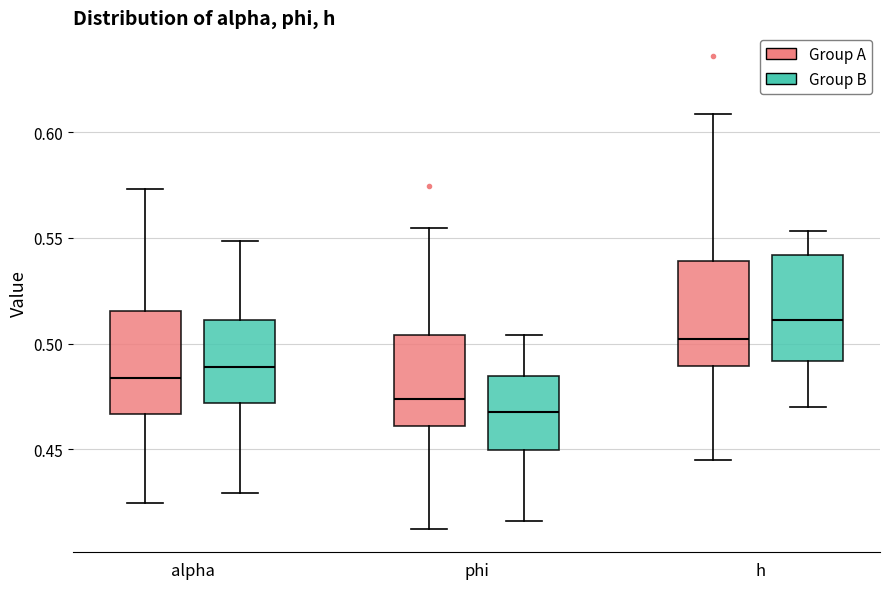

Where is the lower edge of the box for alpha (Group B) on the y-axis? The values are not printed on the chart, so give them approximately, as read against the axis.

0.470